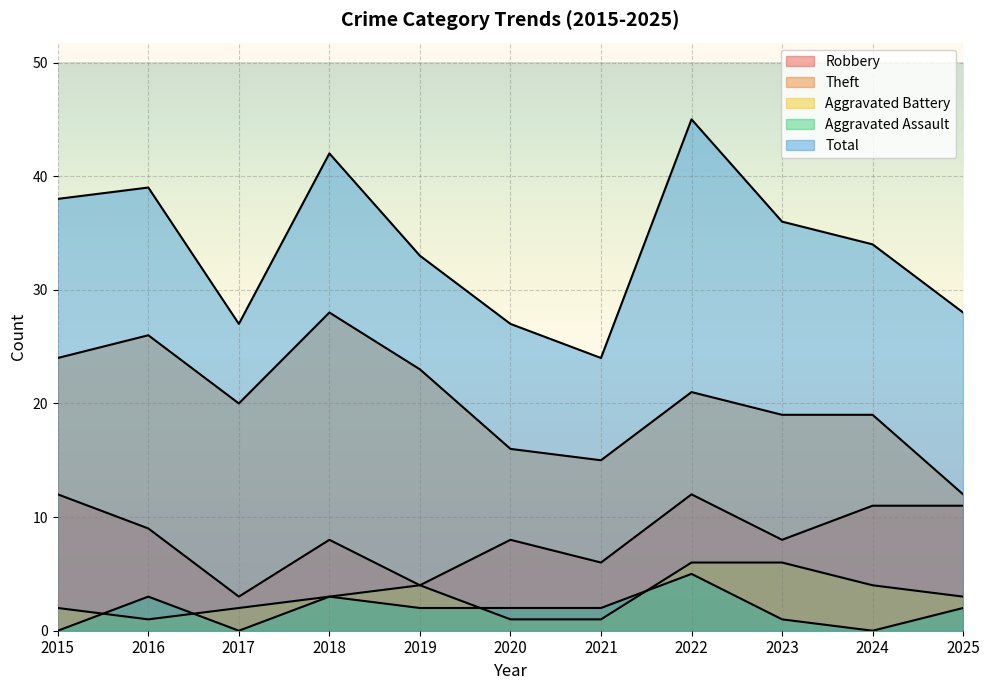

Is the value of Robbery at 2024 greater than the value of Aggravated Battery at 2024?

Yes